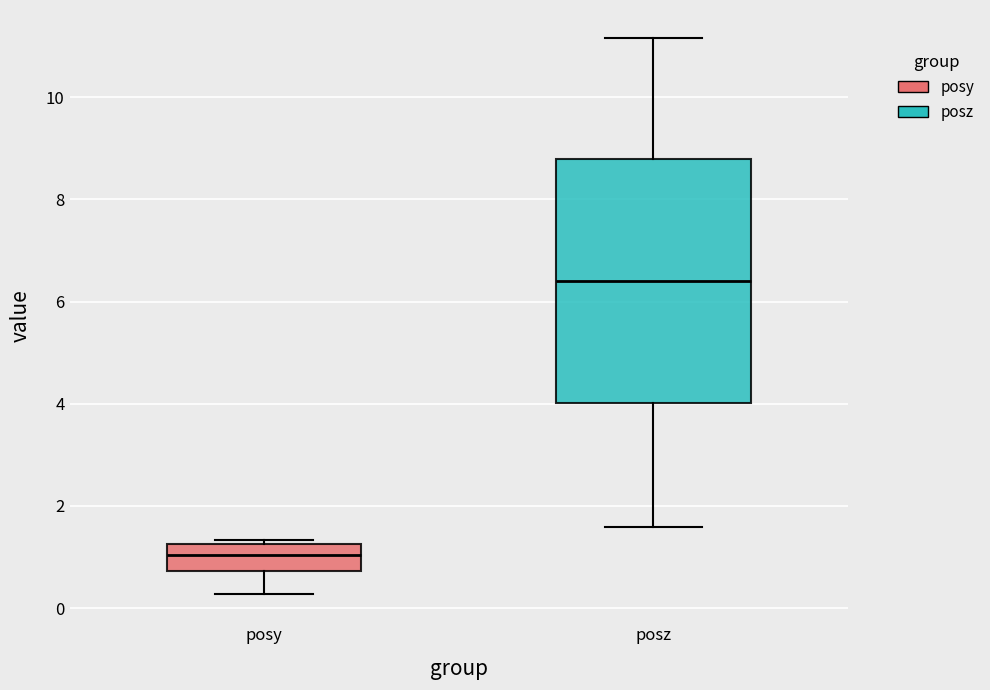

Which box has the lowest median line?

posy